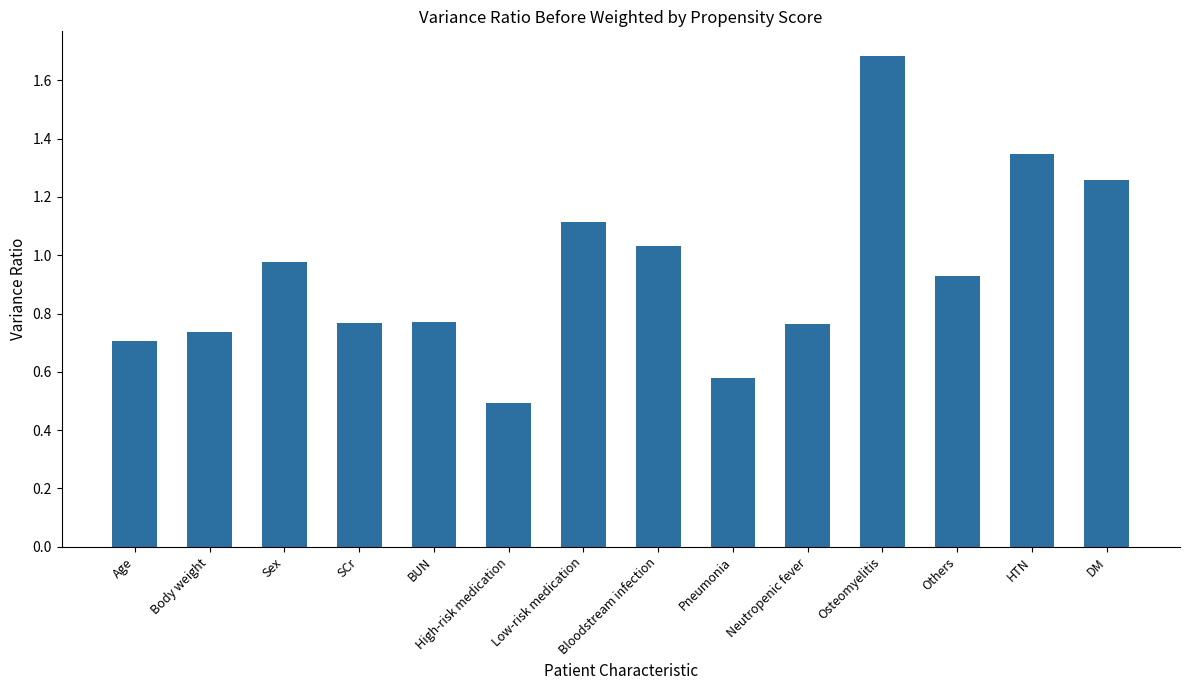

True or false: the data shows 1.0 at Body weight.

False